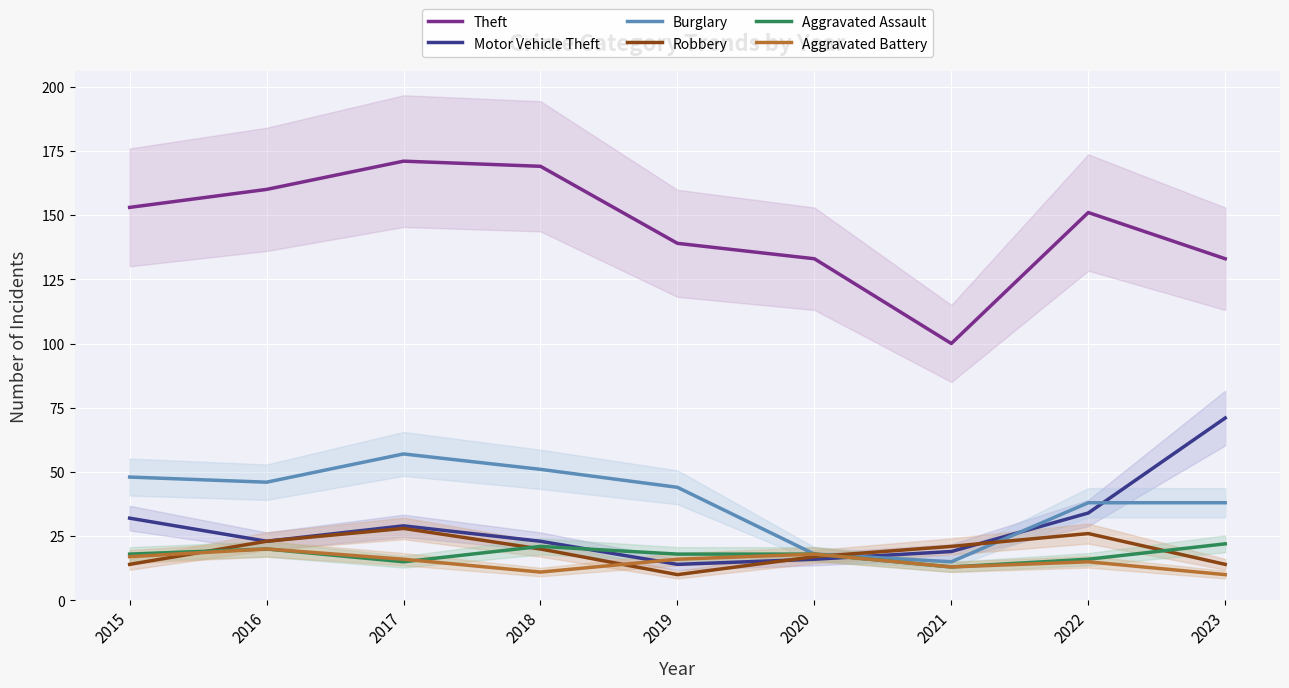

At which category does Theft reach its first local peak?

2017